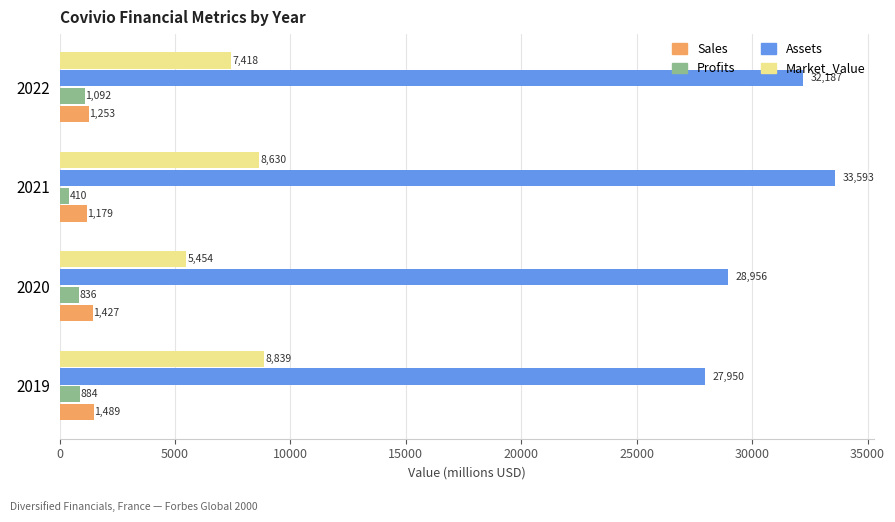

List the series in order of their peak value, highest first.

Assets, Market_Value, Sales, Profits